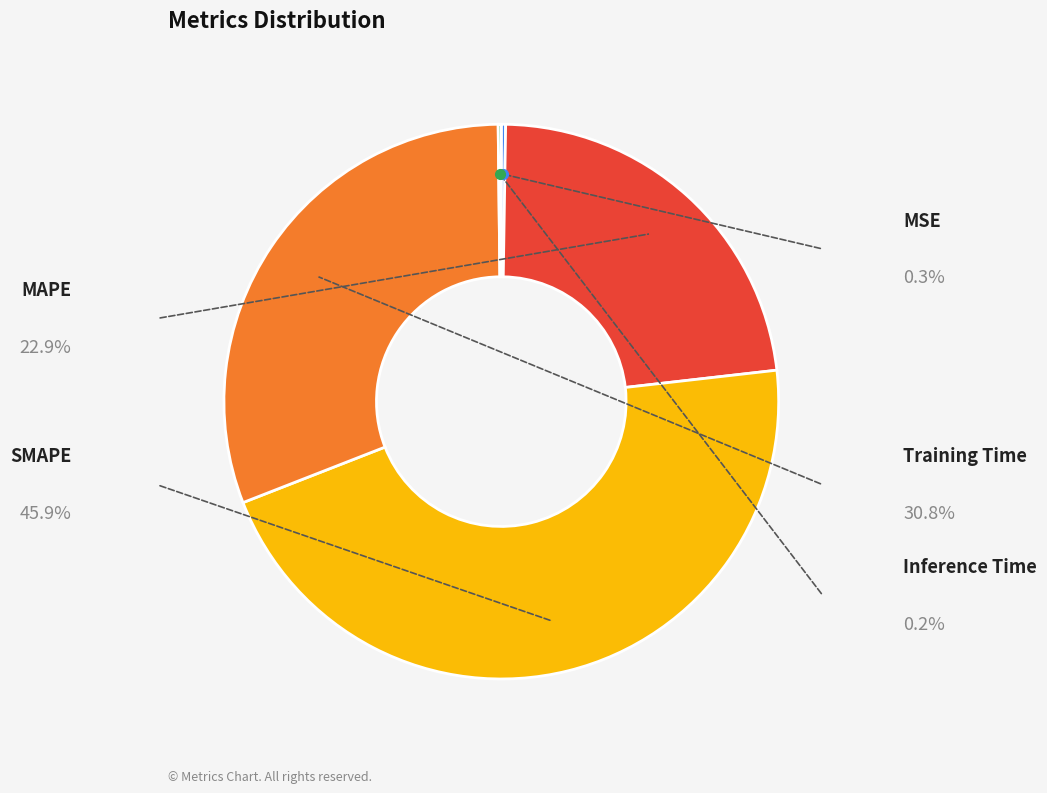

Is there a majority slice in this chart?

No